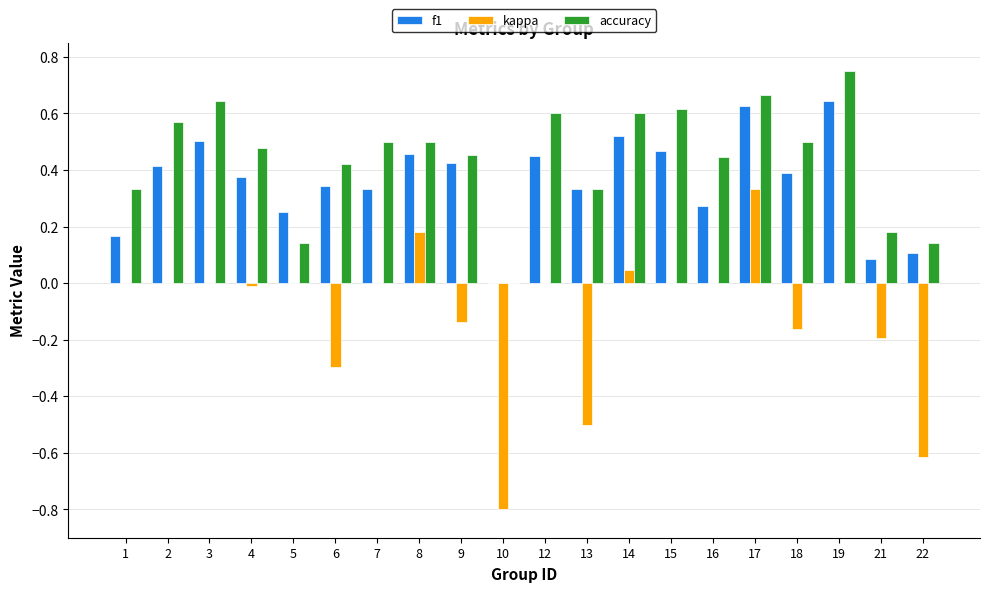

Which series changed the most between 3 and 19?

f1